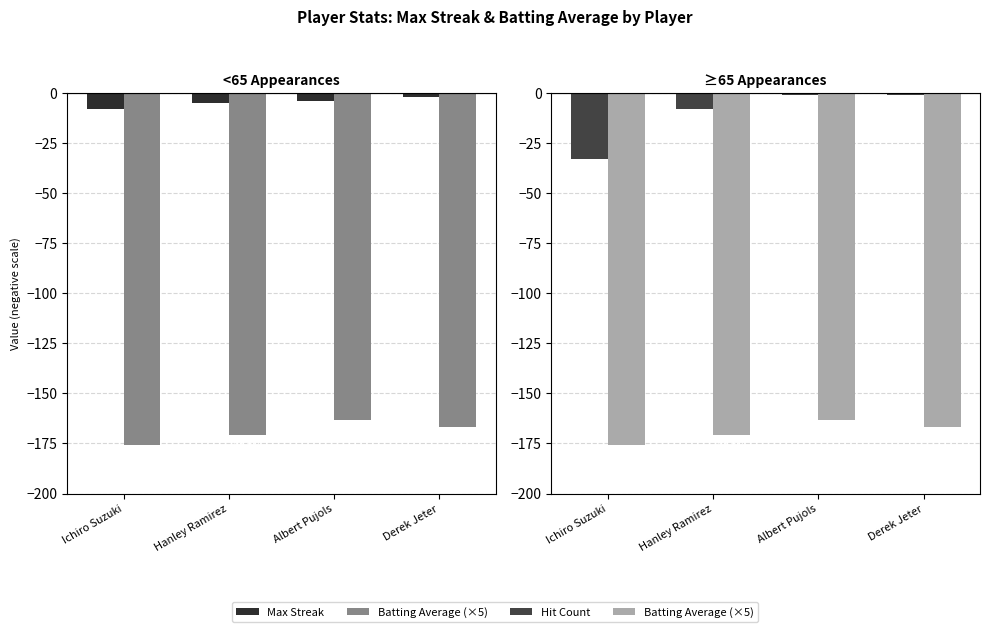

What is the difference between the maximum and minimum values in the Batting Average (×5) series?

12.5